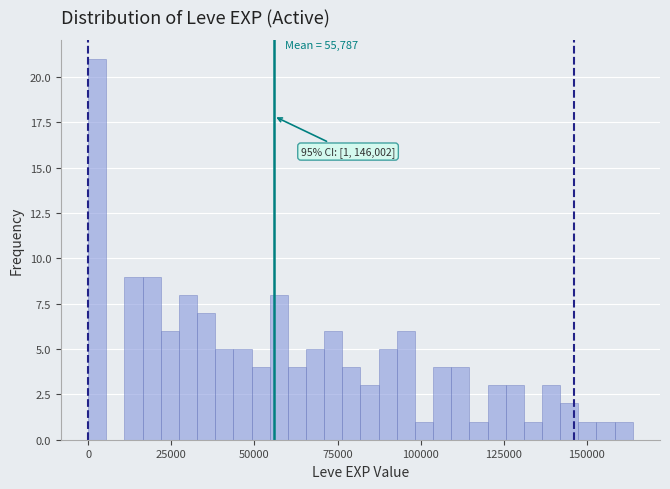

Read against the x-axis, roughly where is the centre of the tallest bar?

5000